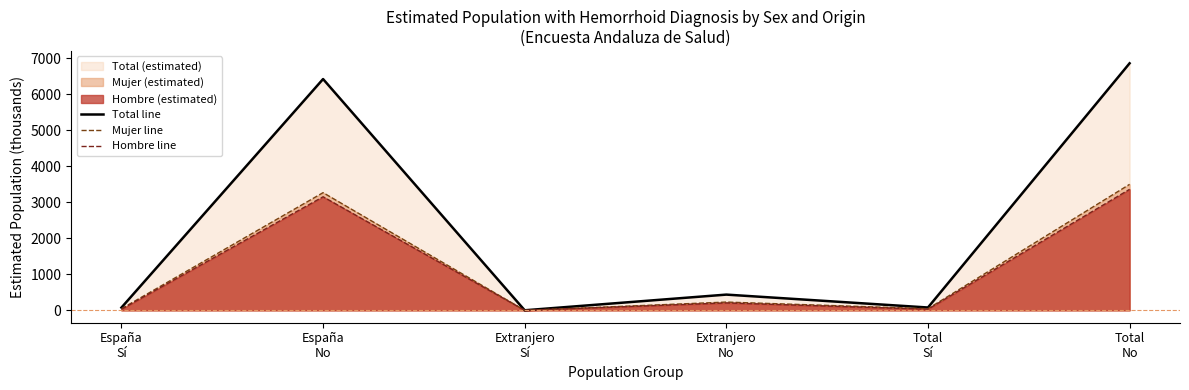

What is the total value across all series at España
Sí?

154.0